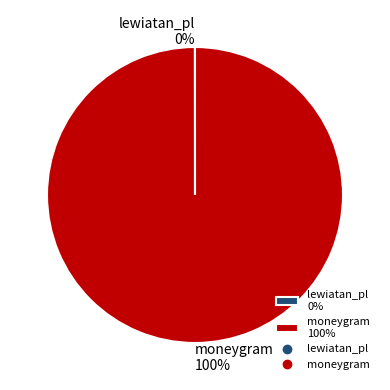

To the nearest percent, what portion does moneygram represent?

100%